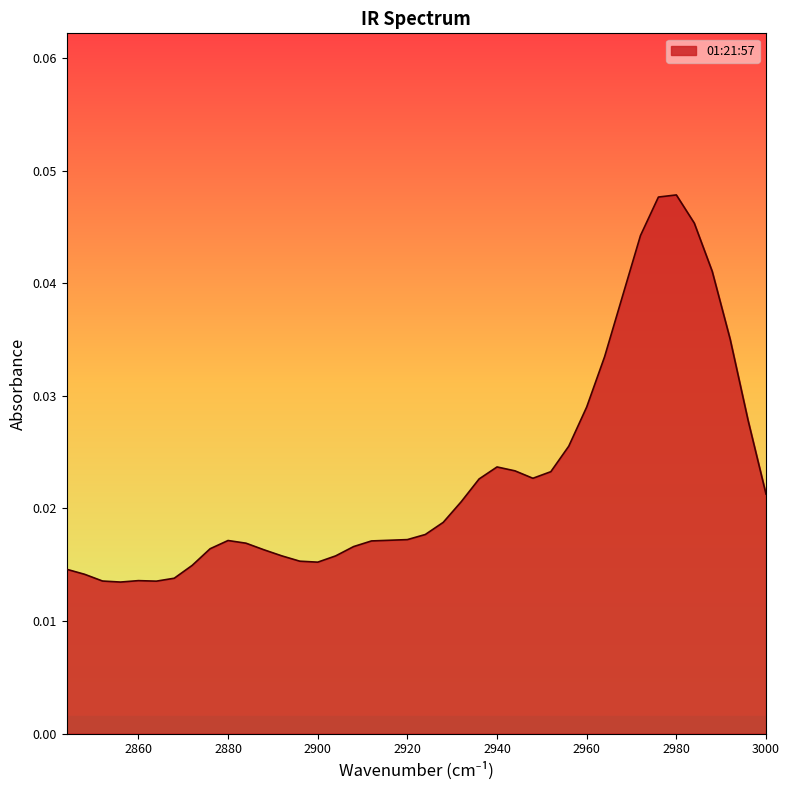

At which category does the chart reach its peak across all series?

2980